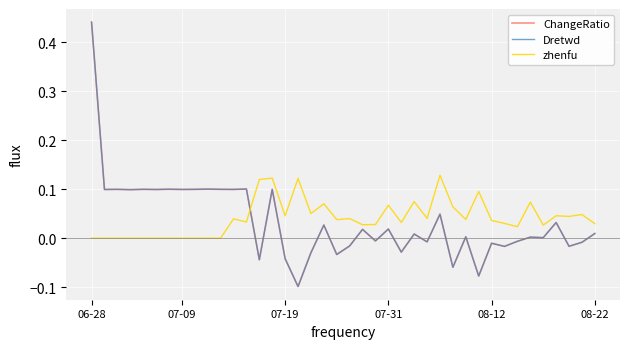

Does the chart have visible grid lines?

Yes